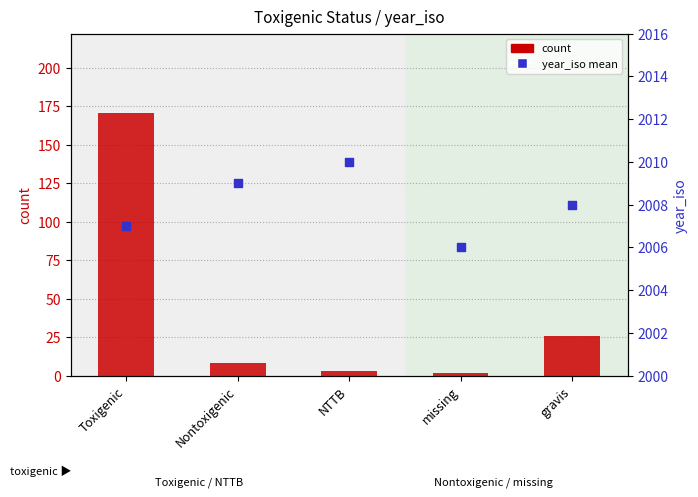

Which series contains the lowest Y value?

count